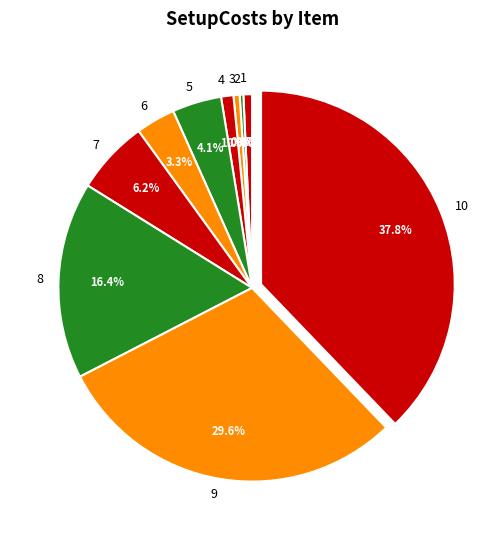

What is the ratio of the value at 2 to the value at 3?

0.6